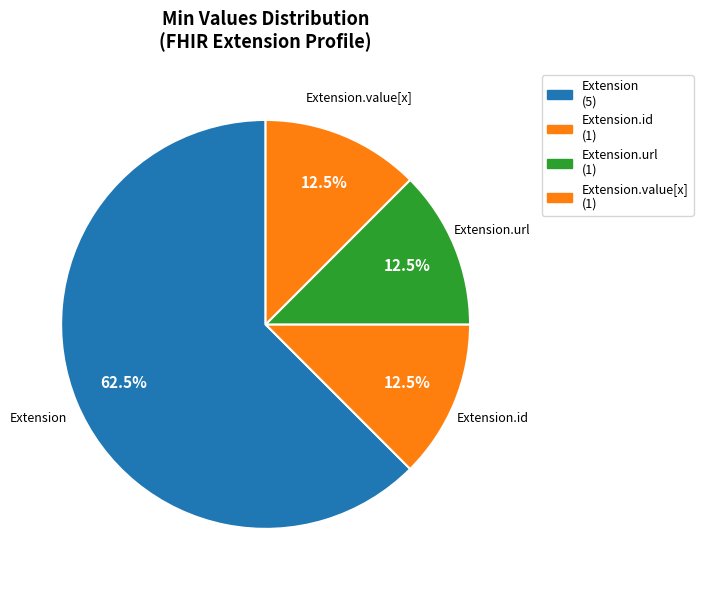

Which category has the biggest portion of the pie?

Extension